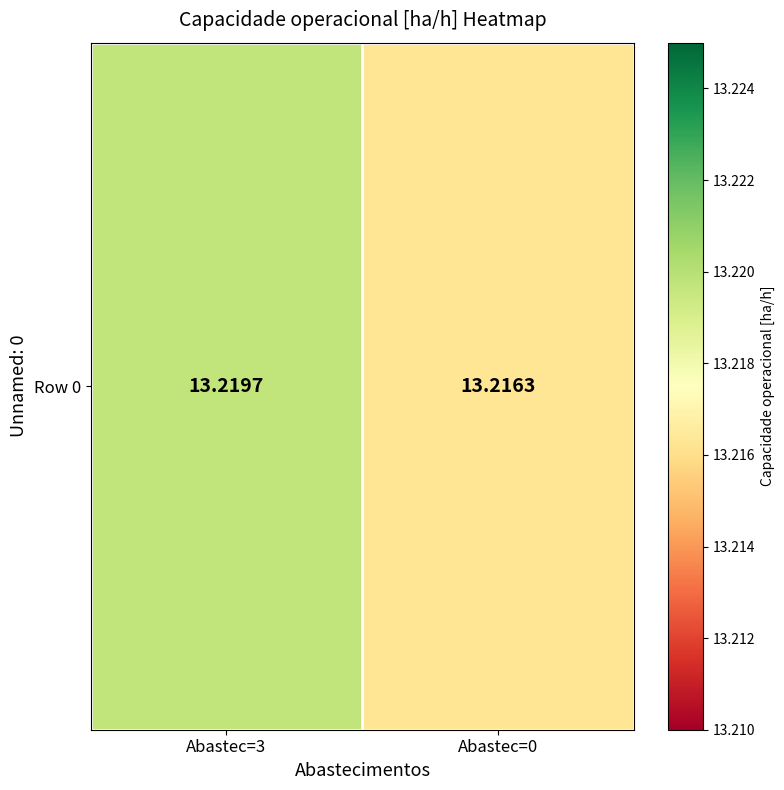

What is the sum of all values?

26.4